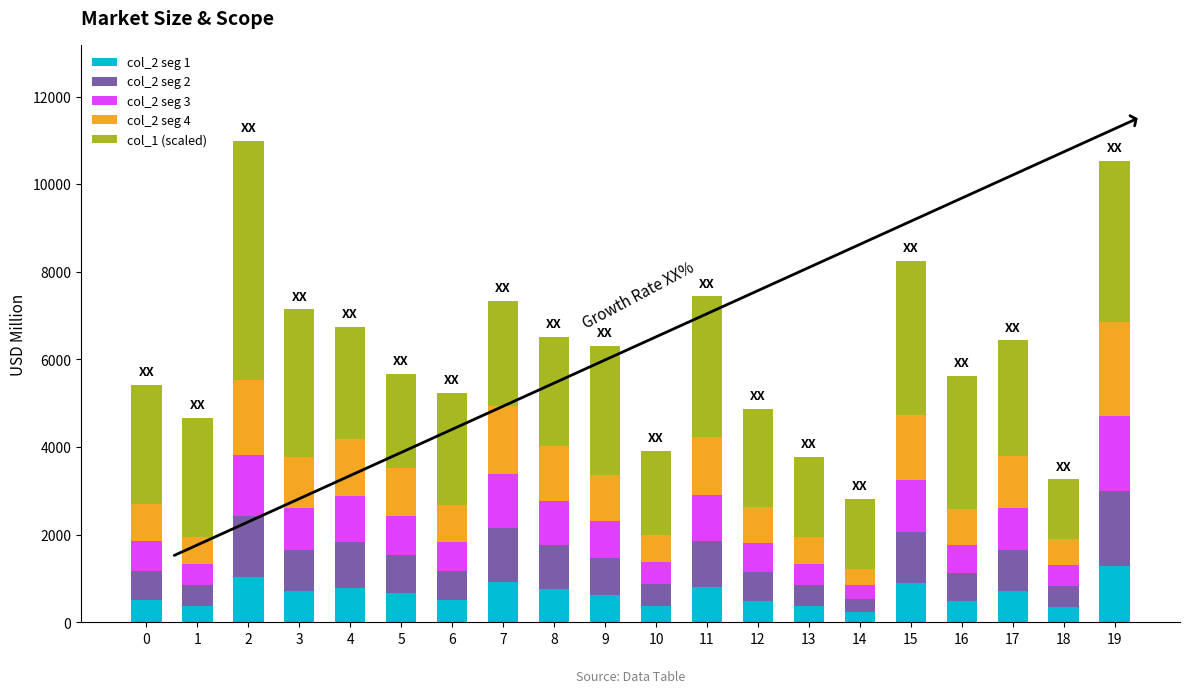

Count the number of categories in the chart.

20